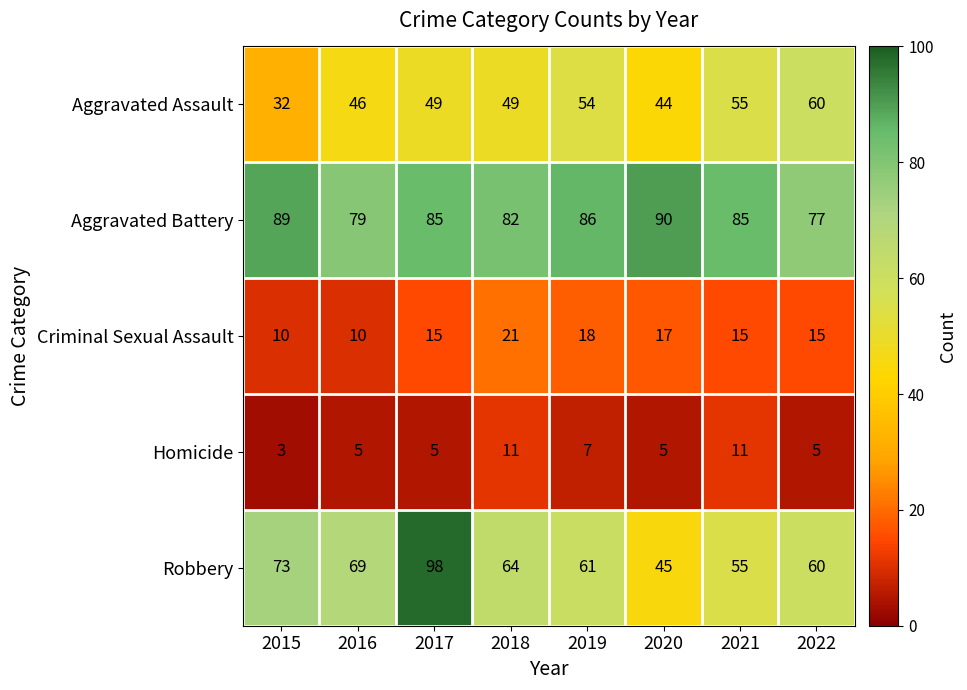

The value of Homicide at 2015 is 1. True or false?

False